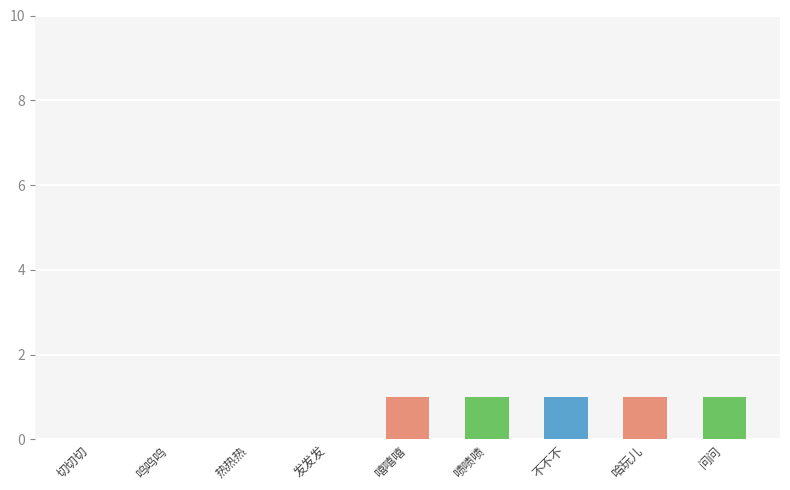

Rank the categories by value from lowest to highest.

切切切, 呜呜呜, 热热热, 发发发, 嘻嘻嘻, 啧啧啧, 不不不, 哈玩儿, 问问